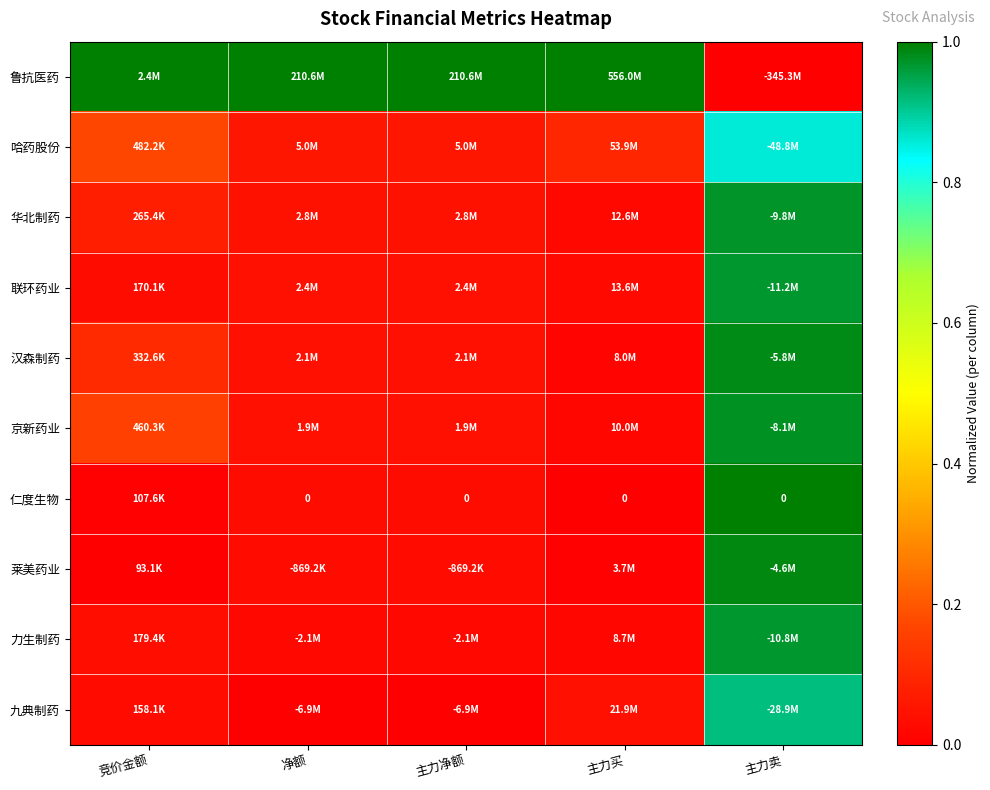

What is the difference between the maximum and second lowest values in the 联环药业 series?

0.9